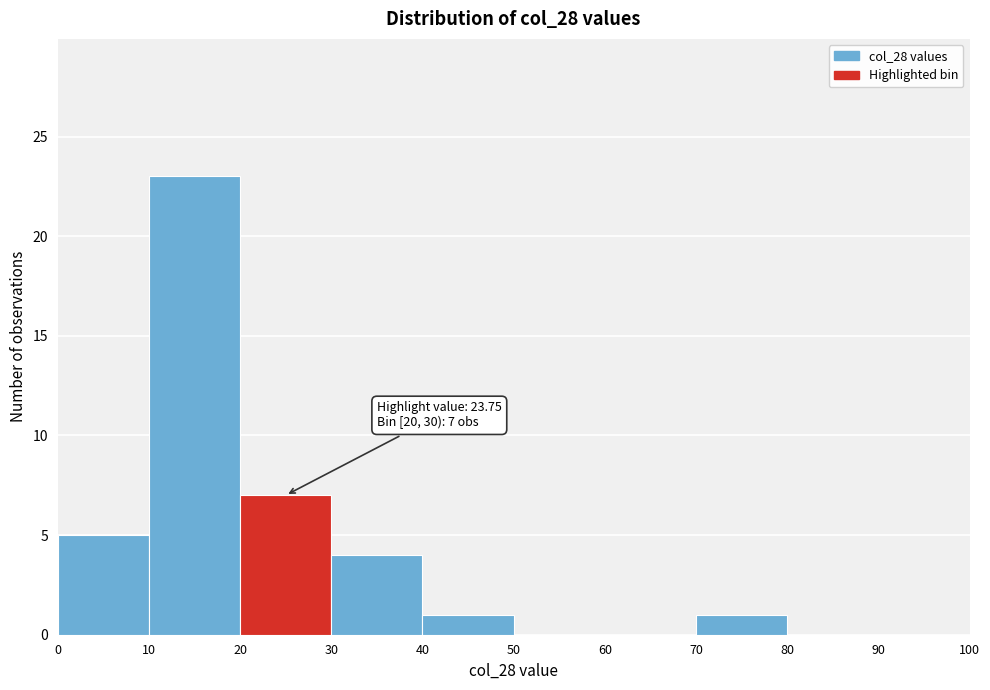

Which range on the x-axis has the tallest bar?

10 to 20